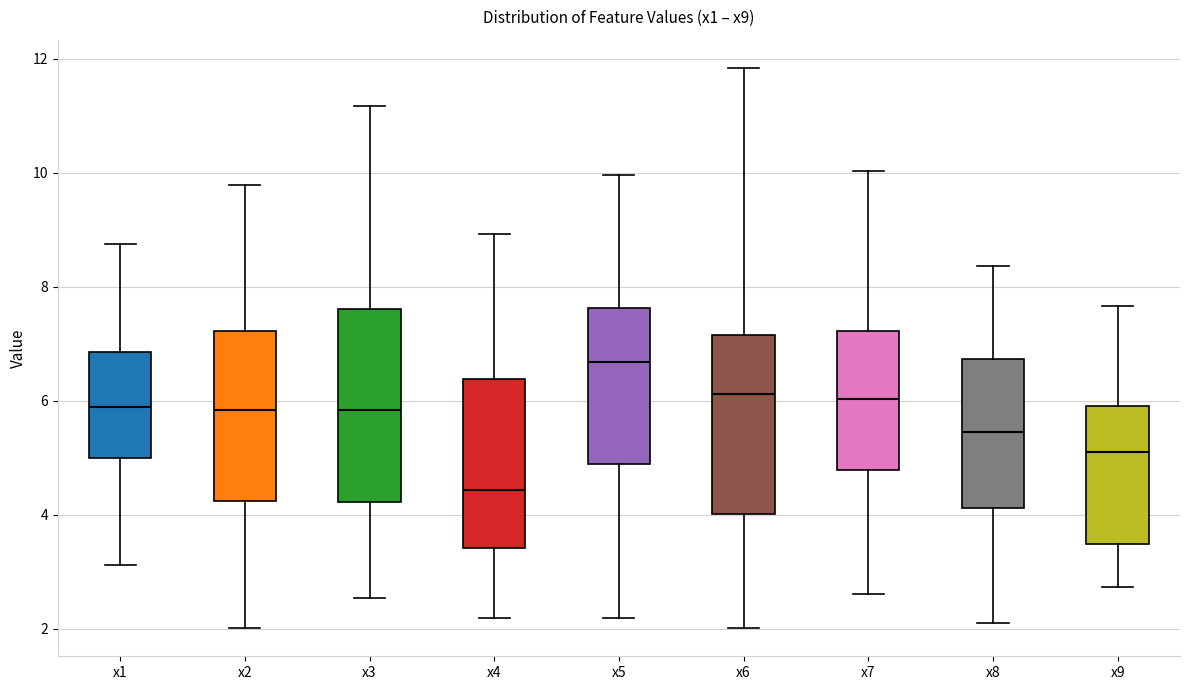

Reading left to right, transcribe this box plot: for each box, give where its median line is, the range the box spans, and where its two whiskers end, as read against the y-axis. The values are not printed on the chart, so give them approximately, as read against the axis.

x1: median 5.8, box 5.0 to 6.8, whiskers 3.2 to 8.8
x2: median 5.8, box 4.2 to 7.2, whiskers 2.0 to 9.8
x3: median 5.8, box 4.2 to 7.6, whiskers 2.6 to 11.2
x4: median 4.4, box 3.4 to 6.4, whiskers 2.2 to 9.0
x5: median 6.6, box 4.8 to 7.6, whiskers 2.2 to 10.0
x6: median 6.2, box 4.0 to 7.2, whiskers 2.0 to 11.8
x7: median 6.0, box 4.8 to 7.2, whiskers 2.6 to 10.0
x8: median 5.4, box 4.2 to 6.8, whiskers 2.2 to 8.4
x9: median 5.2, box 3.4 to 6.0, whiskers 2.8 to 7.6